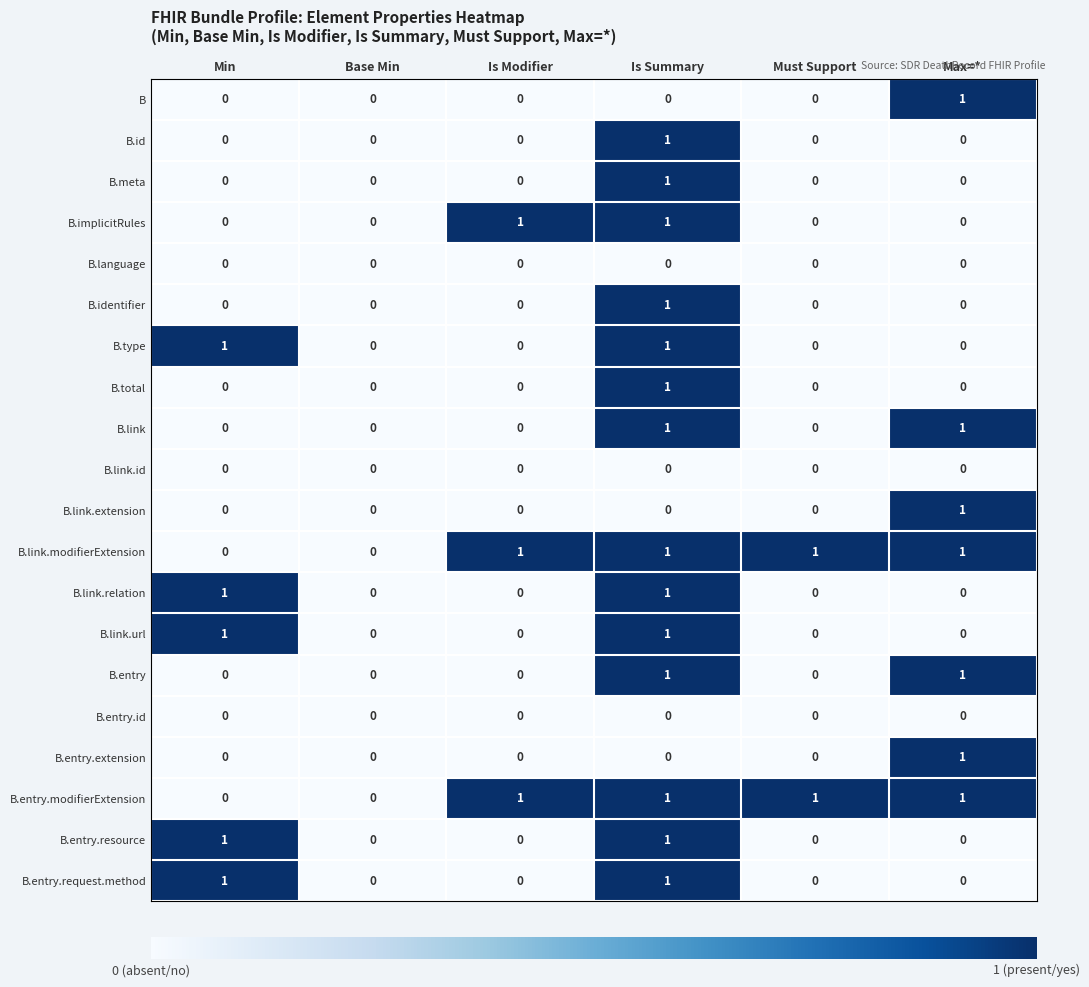

Count the B.link.relation values in the range 0 to 1.

6